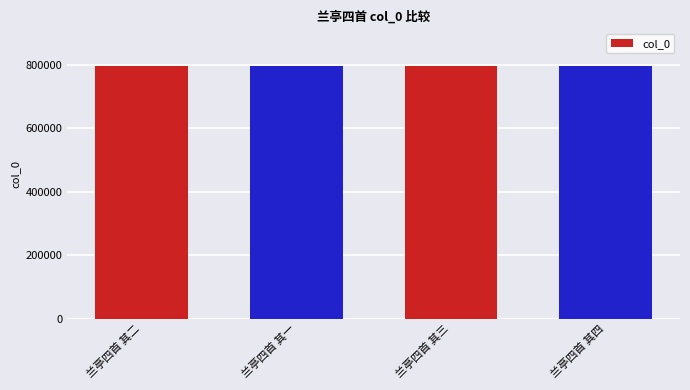

How many values are between 793843 and 793845?

3